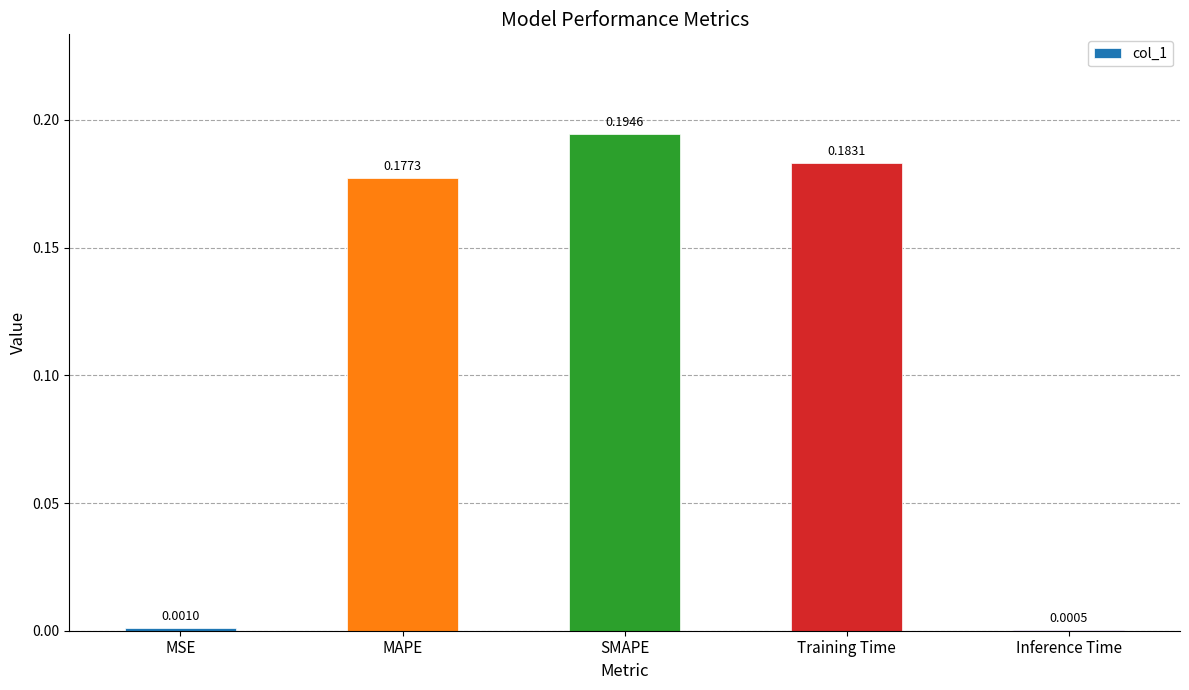

What is the sum of all values?

0.6